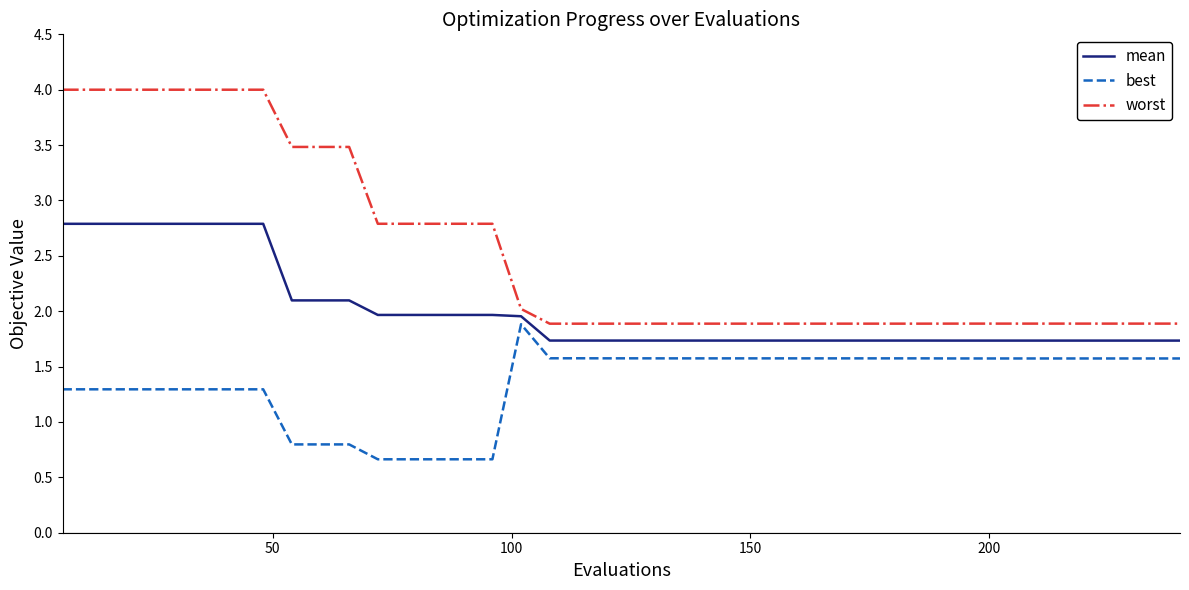

Rank the series by their average value, from lowest to highest.

best, mean, worst